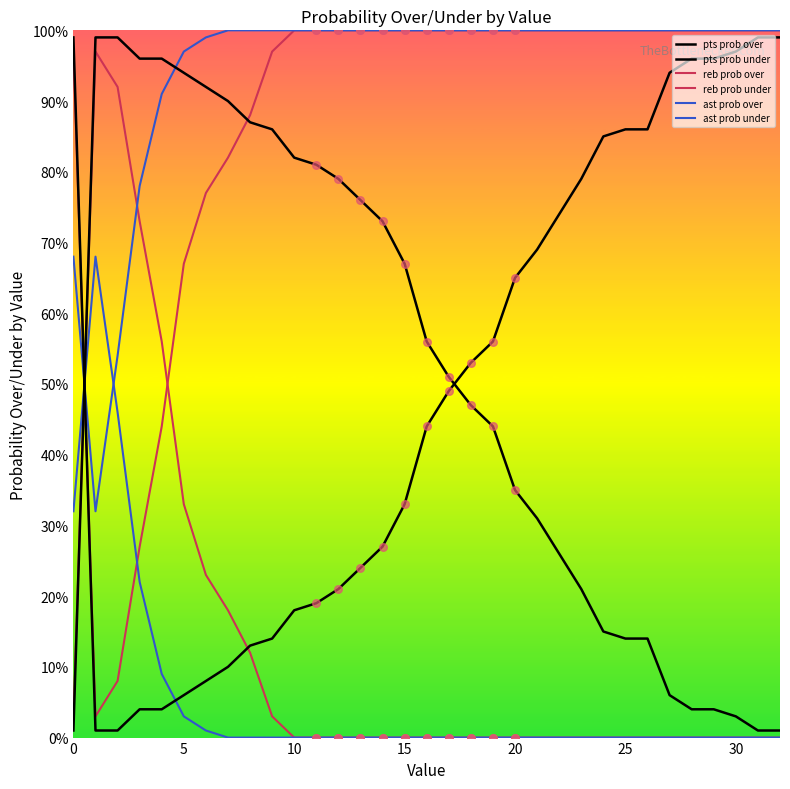

How many lines are shown in the chart?

6